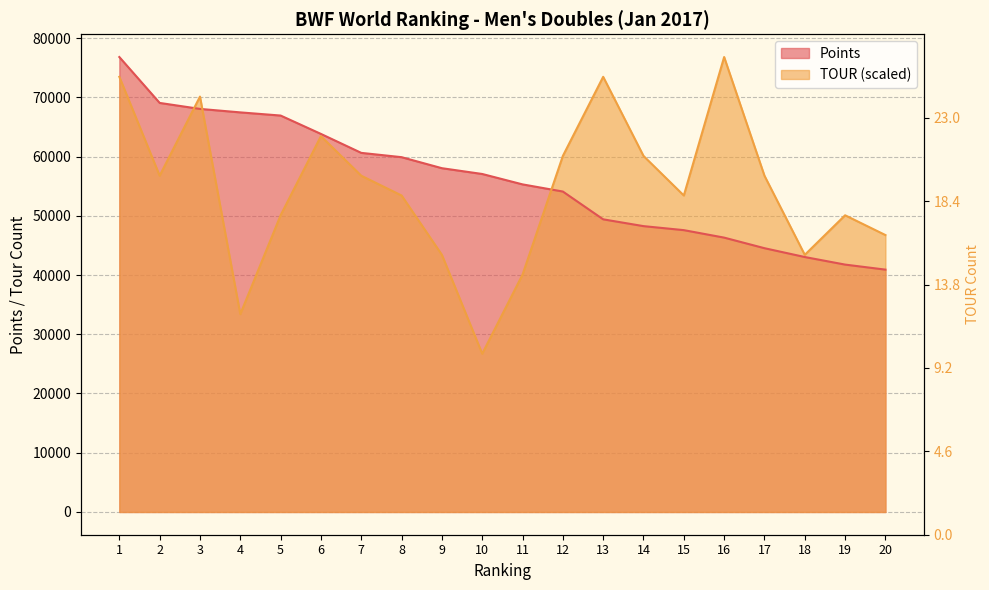

What is the difference between the highest and lowest values at 7?

3855.9